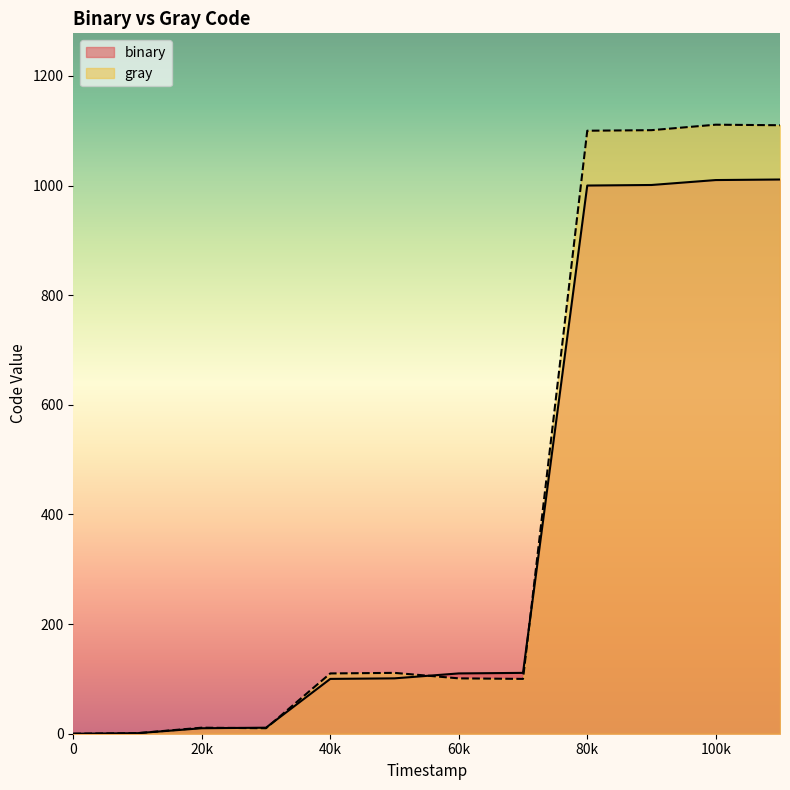

How many values in the binary series are below 110?

6